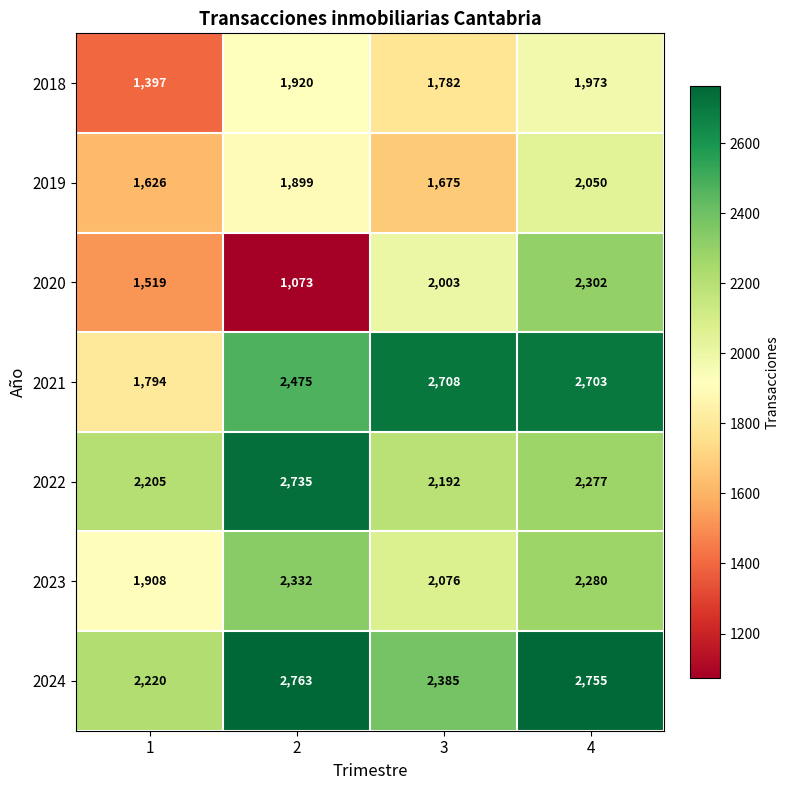

What is the total value across all series at 4?

16340